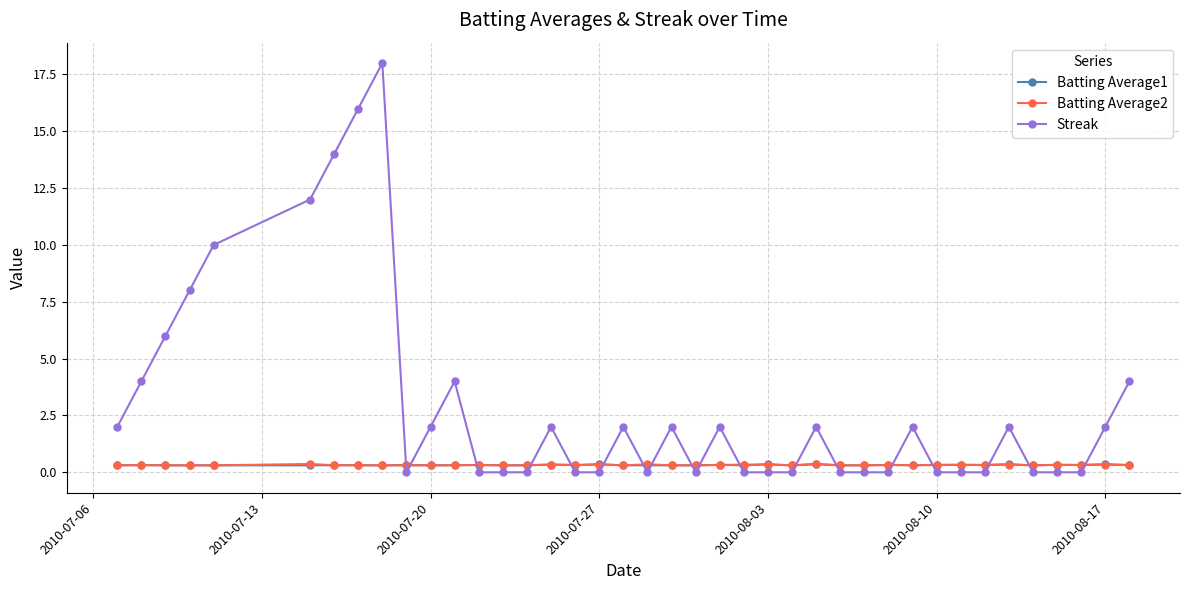

Which series ends up on top after the final intersection of Streak and Batting Average2?

Streak